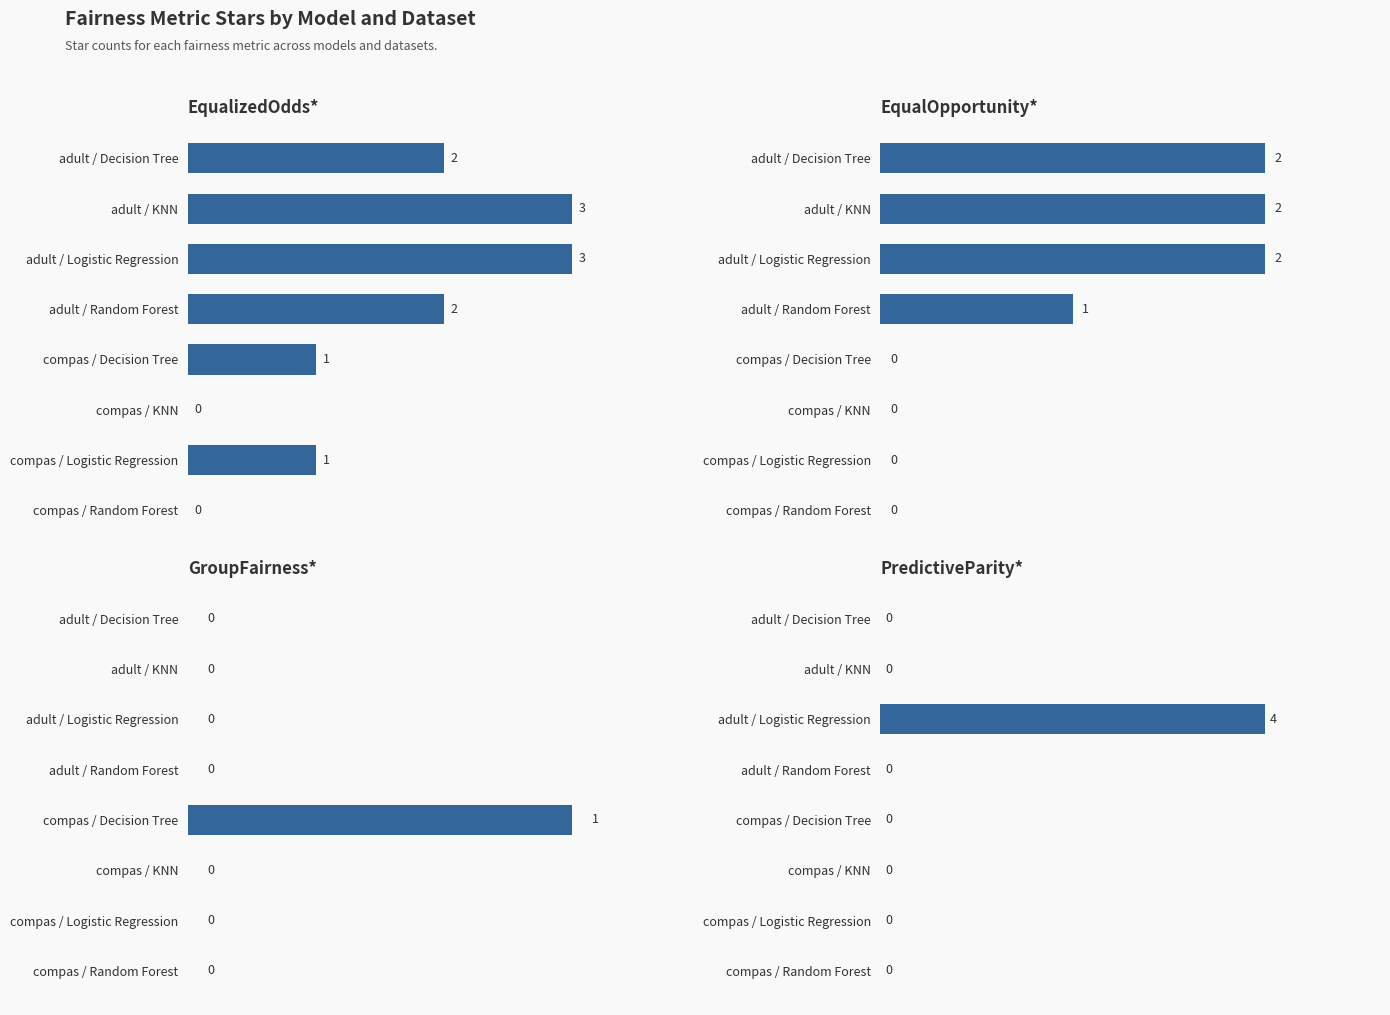

What is the difference between the second highest and second lowest values in the EqualizedOdds* series?

3